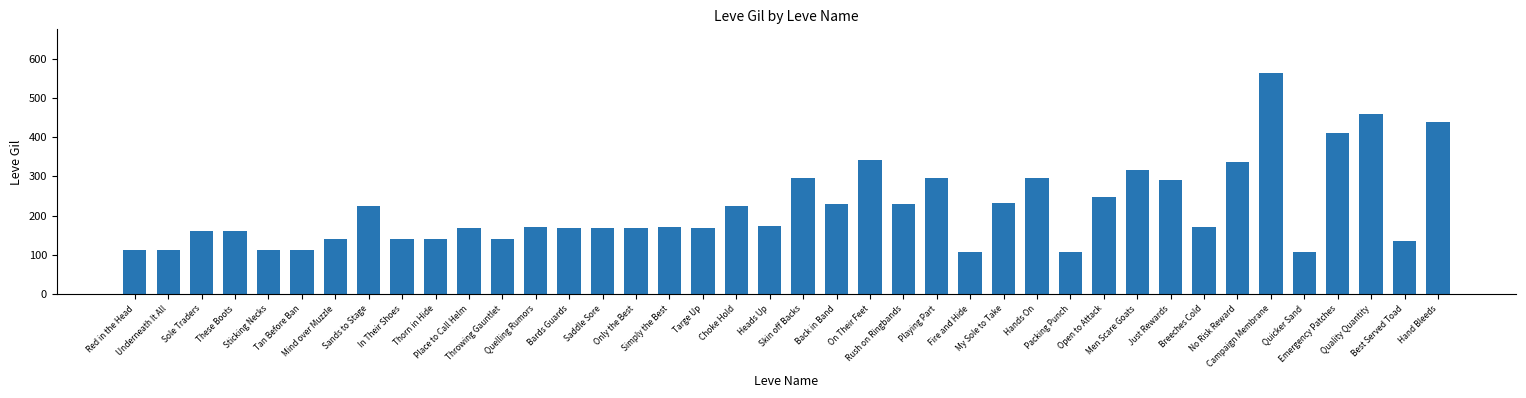

True or false: the data shows 179 at Tan Before Ban.

False